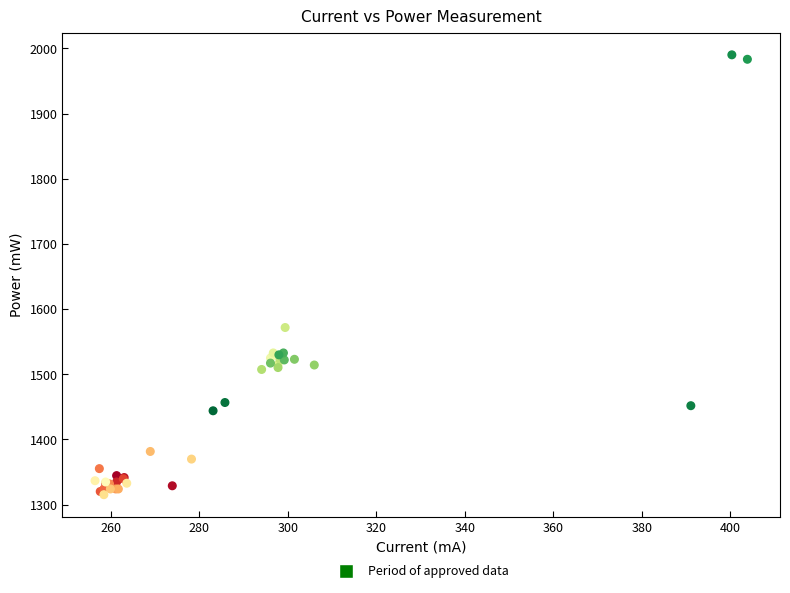

What Y value in the scatter plot is closest to 1652?

1571.7